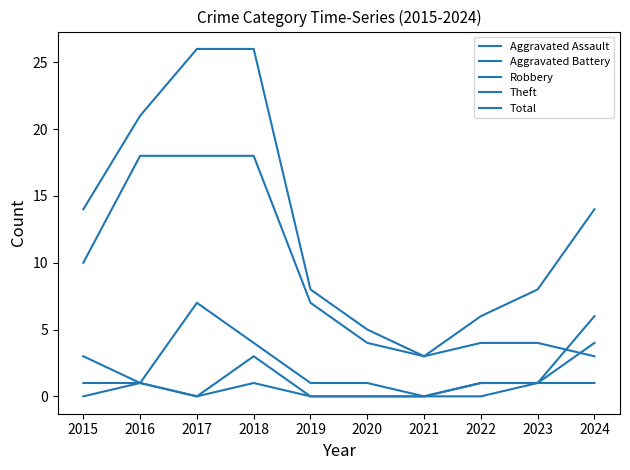

At which label does Total reach its minimum?

2021